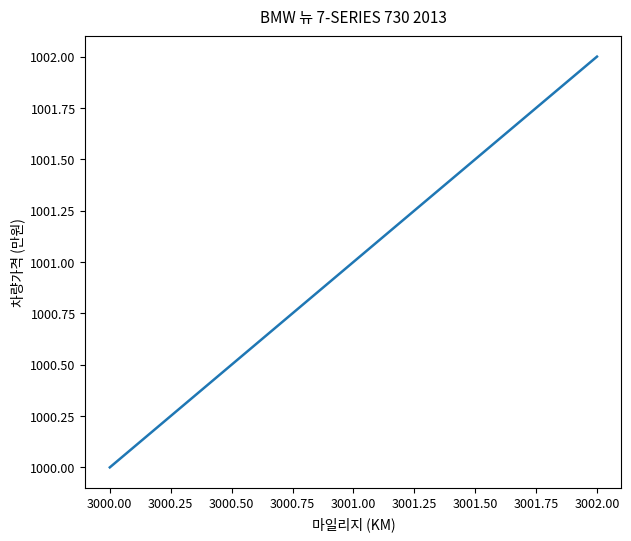

How many lines are shown in the chart?

1